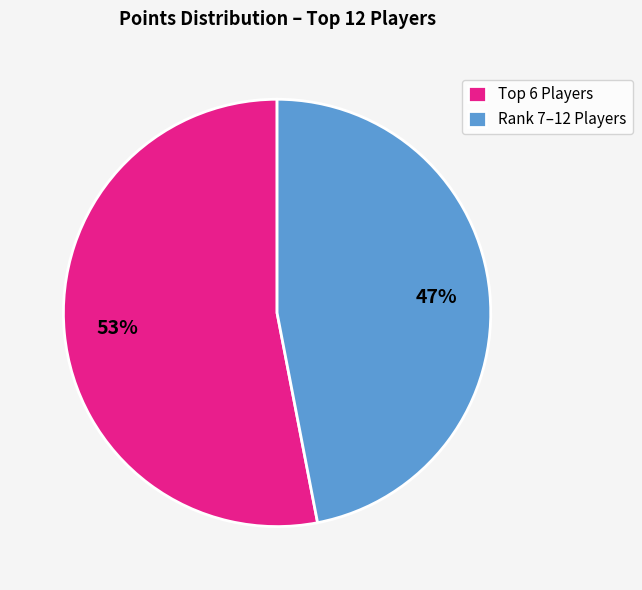

To the nearest percent, what percentage of the pie is Rank 7–12 Players?

47%